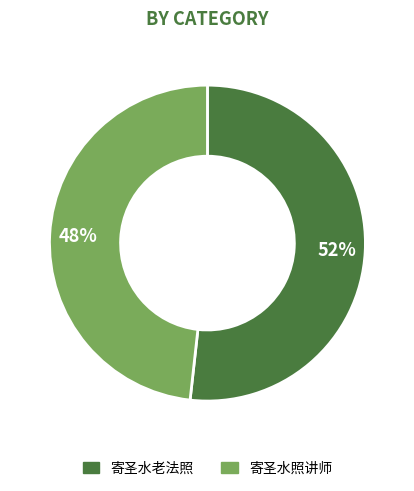

How many slices are in this pie chart?

2